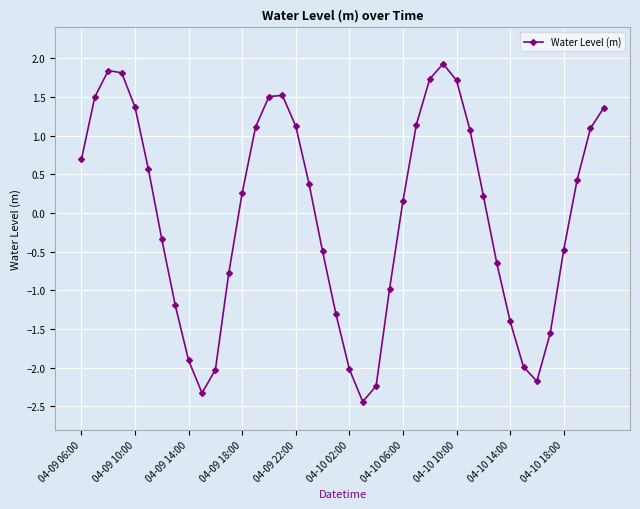

Reading left to right, what are all the values shown in this chart?

0.7	1.5	1.8	1.8	1.4	0.6	-0.3	-1.2	-1.9	-2.3	-2.0	-0.8	0.3	1.1	1.5	1.5	1.1	0.4	-0.5	-1.3	-2.0	-2.4	-2.2	-1.0	0.2	1.1	1.7	1.9	1.7	1.1	0.2	-0.6	-1.4	-2.0	-2.2	-1.5	-0.5	0.4	1.1	1.4